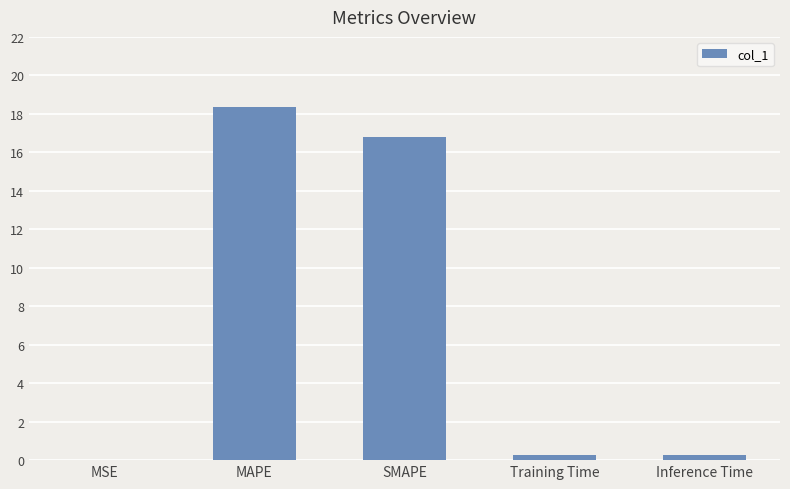

At which label is the value closest to 9?

SMAPE